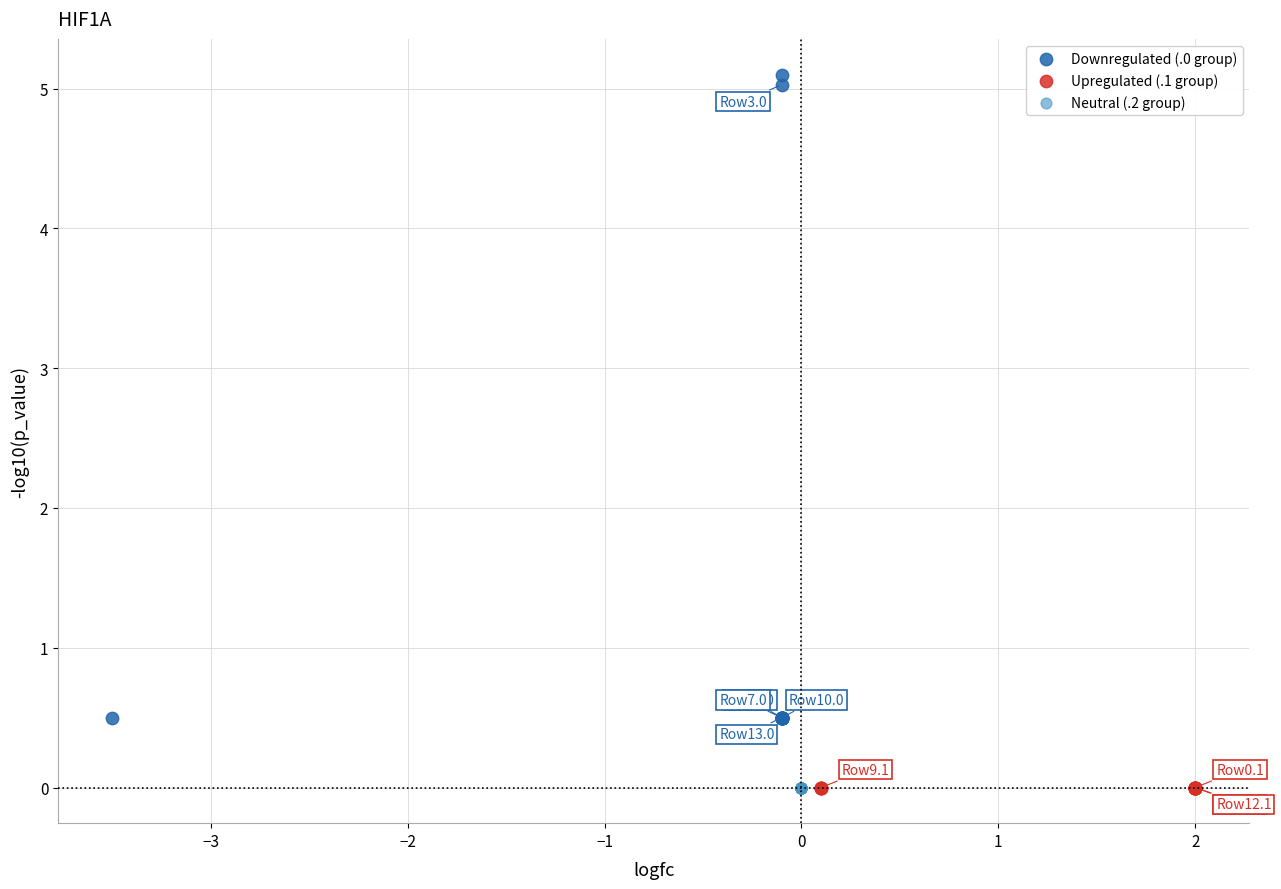

What are all the series names shown in the legend?

Downregulated (.0 group), Upregulated (.1 group), Neutral (.2 group)